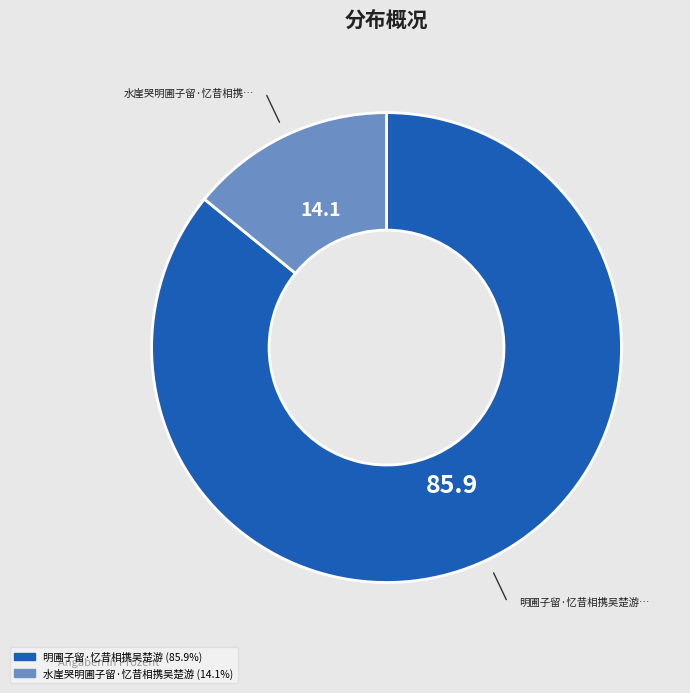

Do 水崖哭明圃子留·忆昔相携吴楚游 and 明圃子留·忆昔相携吴楚游 together represent more than half of the pie?

Yes